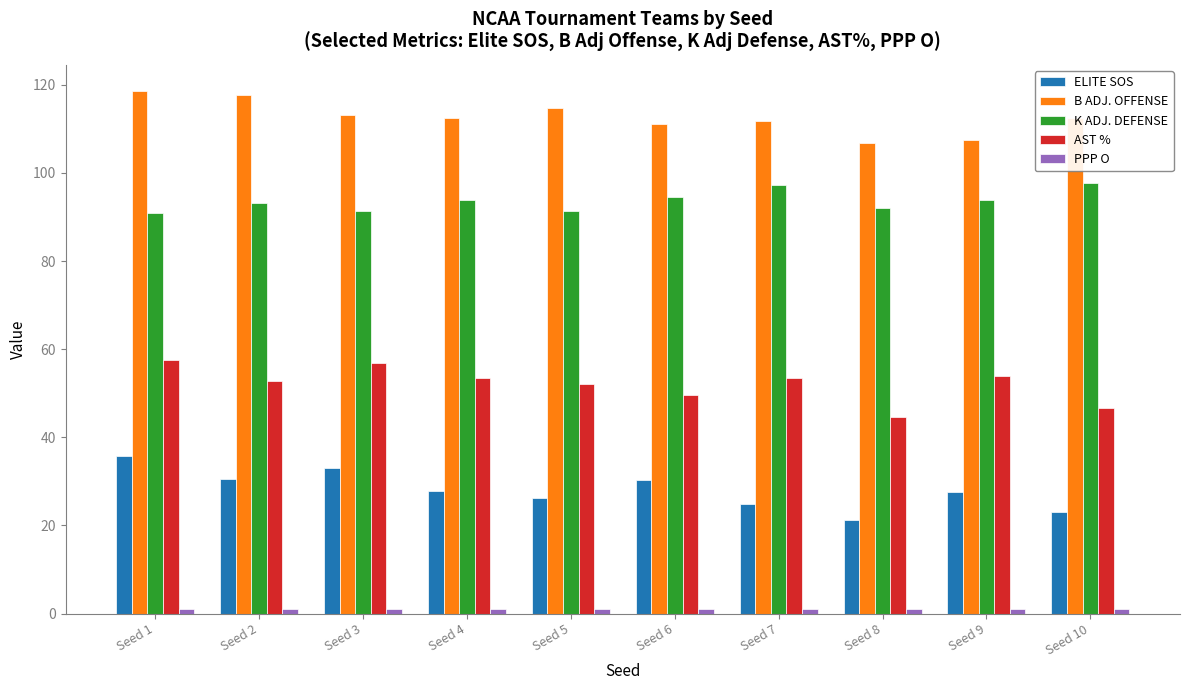

What is the average value of the ELITE SOS series?

28.0